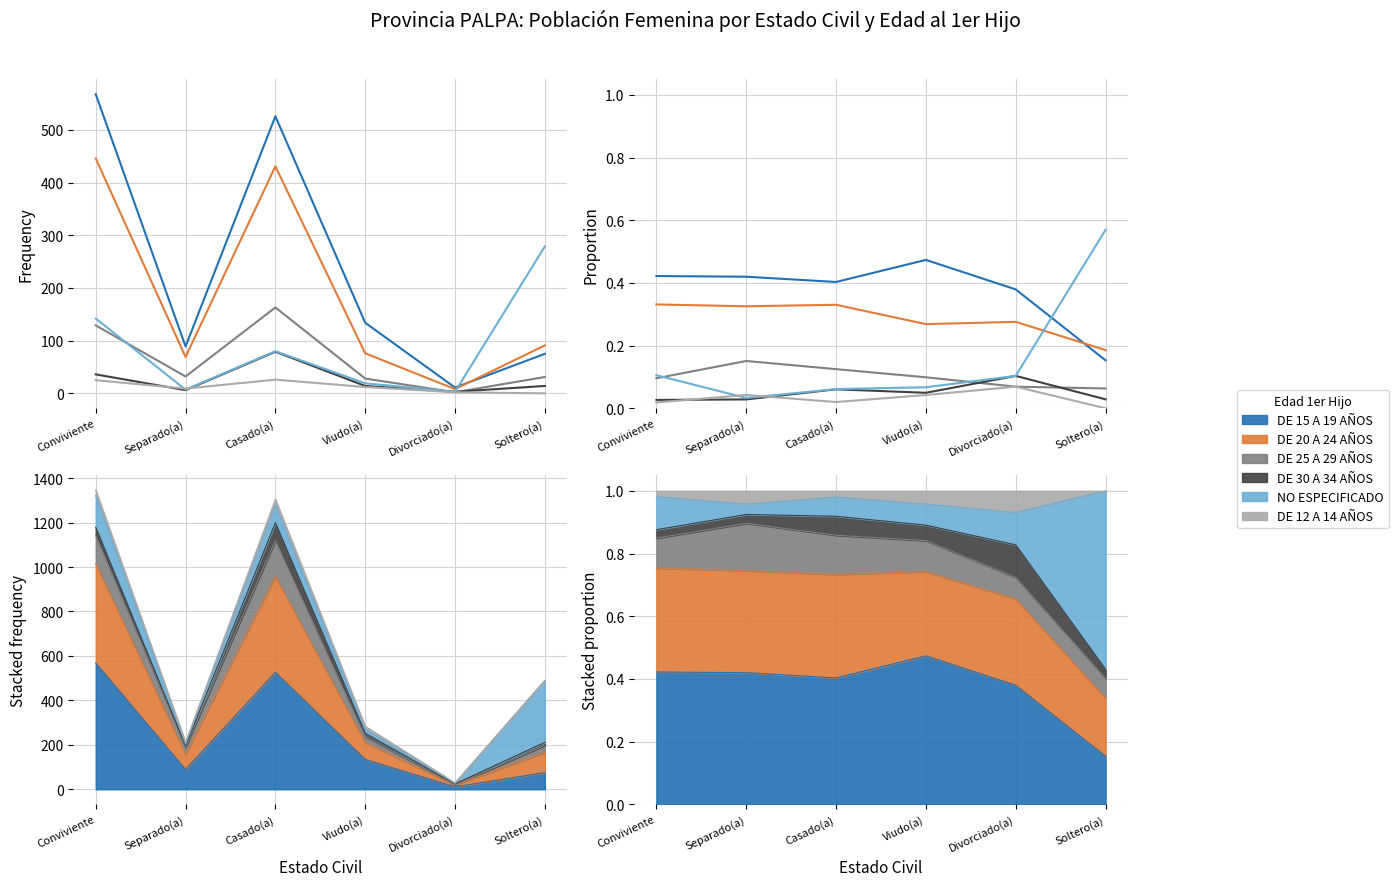

At how many categories does at least one series exceed 0?

6